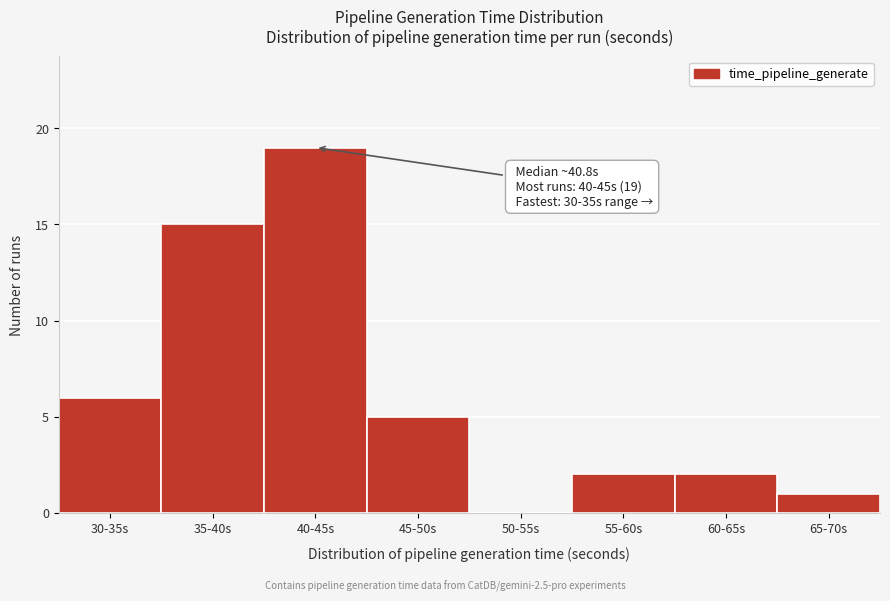

Reading left to right, list all the values displayed in this chart.

30-35s=6	35-40s=15	40-45s=19	45-50s=5	50-55s=0	55-60s=2	60-65s=2	65-70s=1